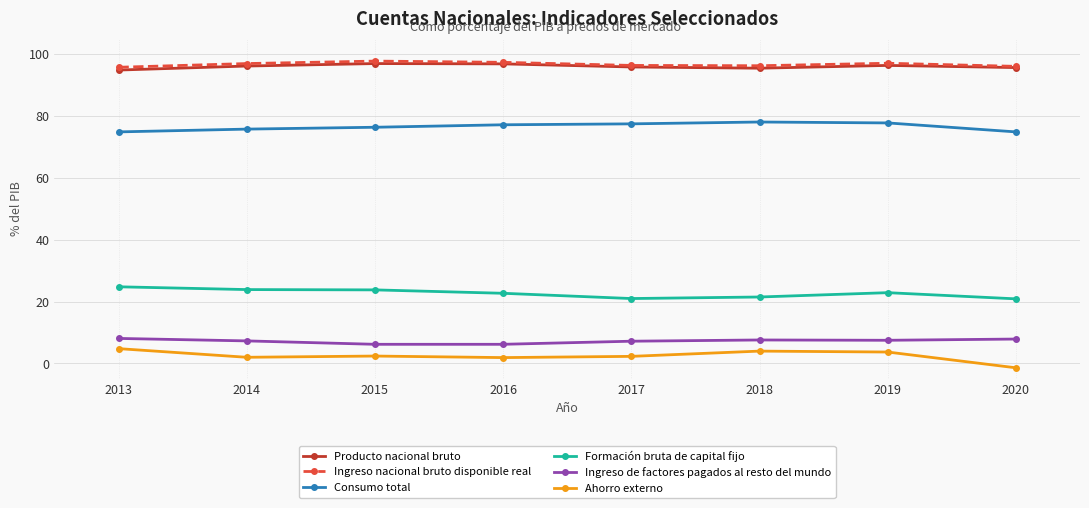

What value does the Producto nacional bruto series have at 2016?

96.9